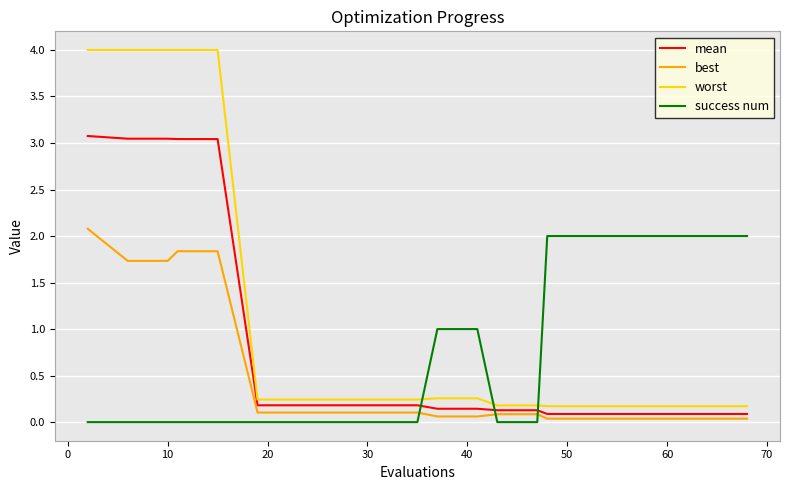

What are all the series names shown in the legend?

mean, best, worst, success num